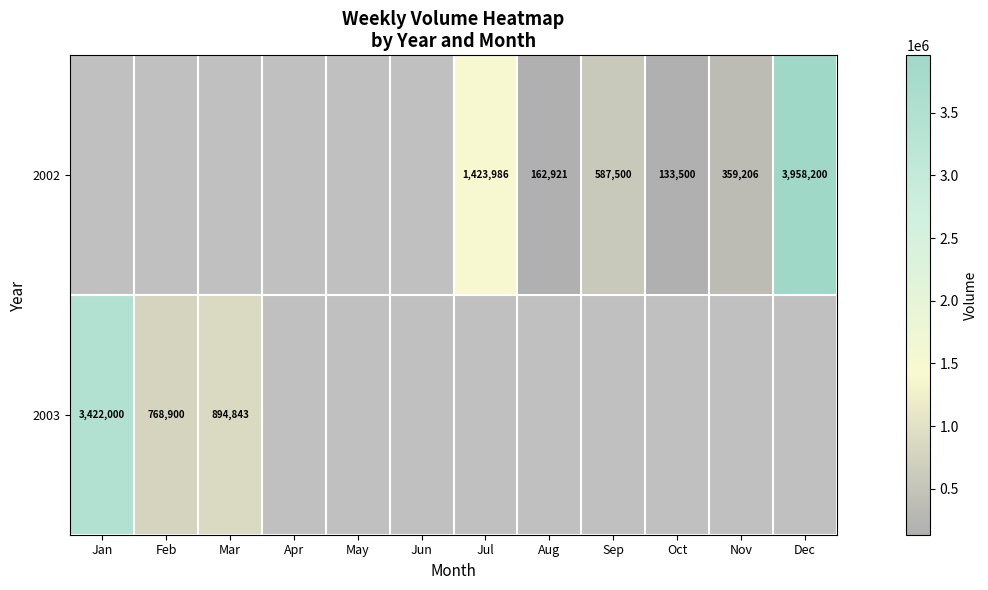

What is the difference between the 2002 values at Nov and Sep?

228294